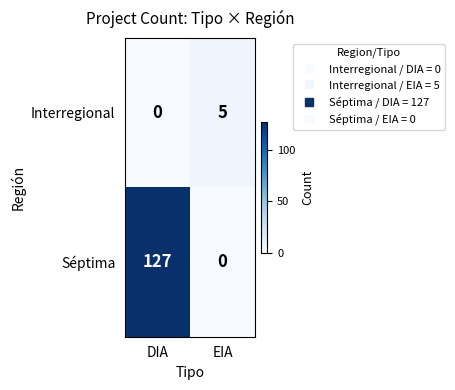

Rank the series by their average value, from lowest to highest.

Interregional, Séptima